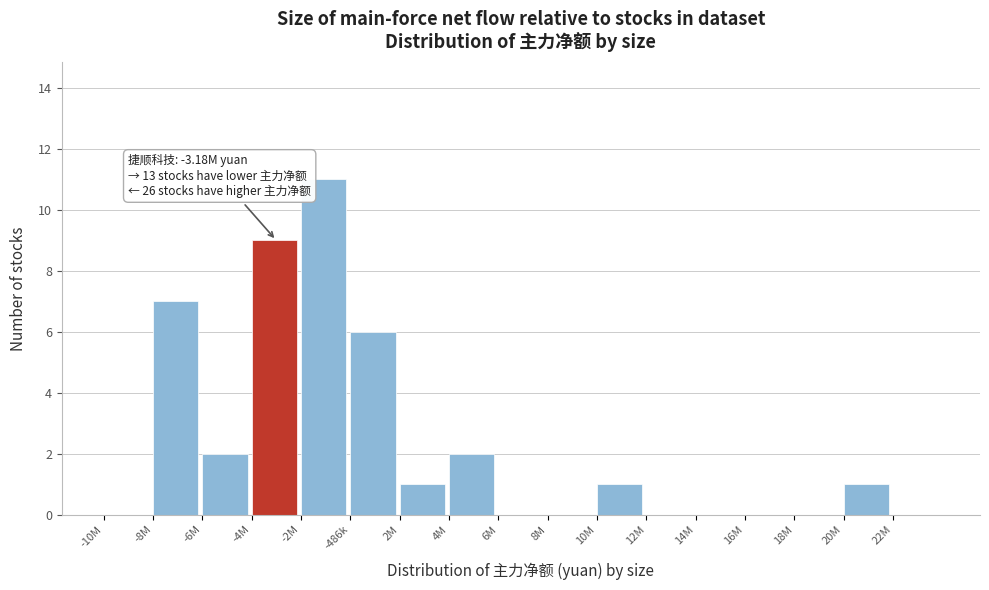

Reading left to right, extract all data points from this chart.

-10M=0	-8M=7	-6M=2	-4M=9	-2M=11	-486k=6	2M=1	4M=2	6M=0	8M=0	10M=1	12M=0	14M=0	16M=0	18M=0	20M=1	22M=0